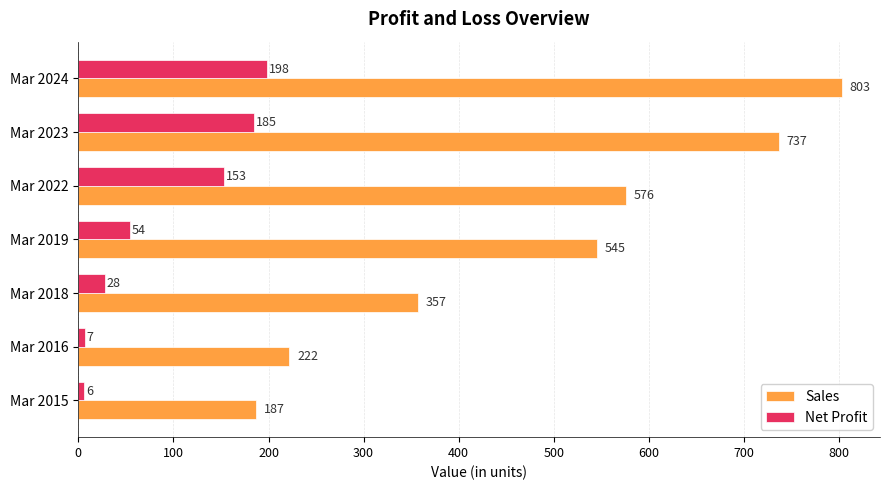

What is the difference between the highest and lowest values at Mar 2019?

491